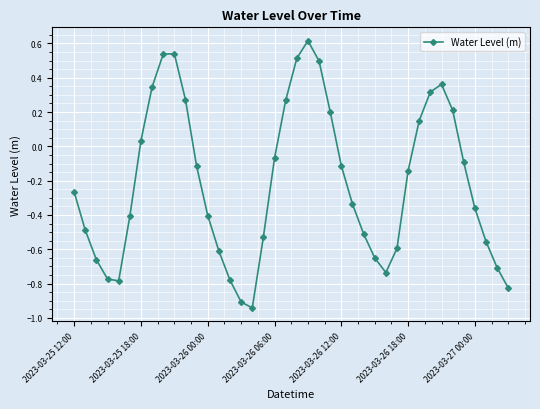

What is the difference between the maximum and minimum values?

1.6